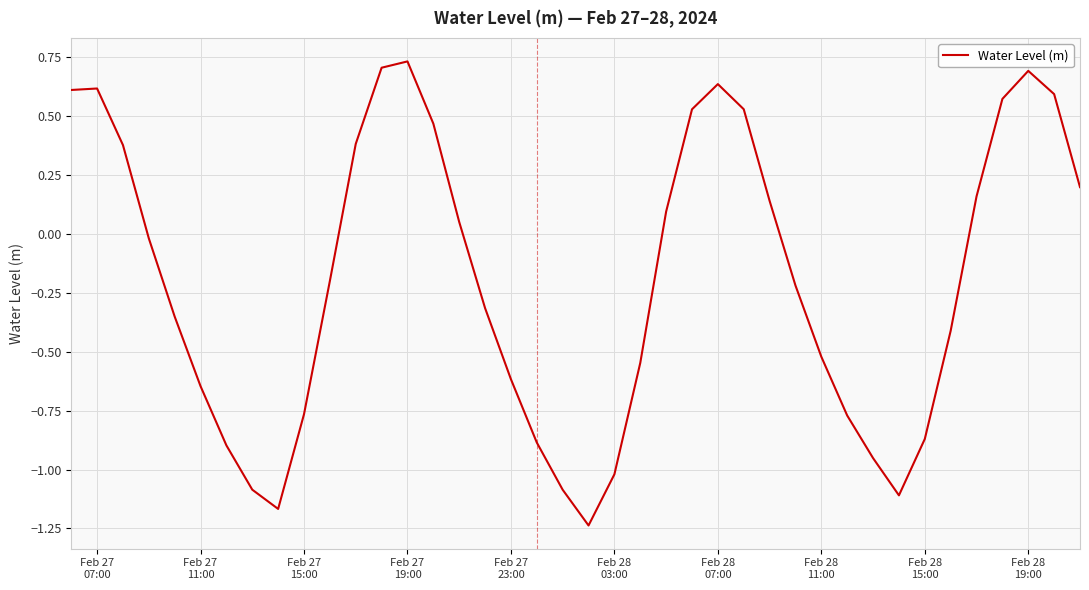

How many lines are shown in the chart?

1